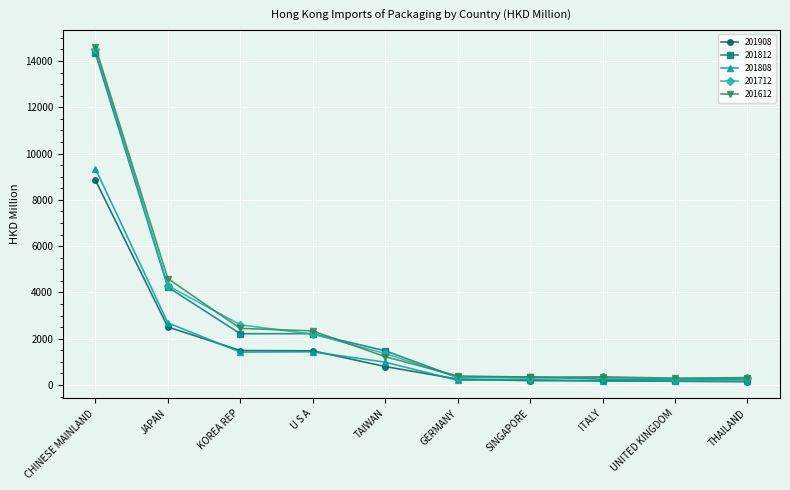

At which category does the chart reach its peak across all series?

CHINESE MAINLAND